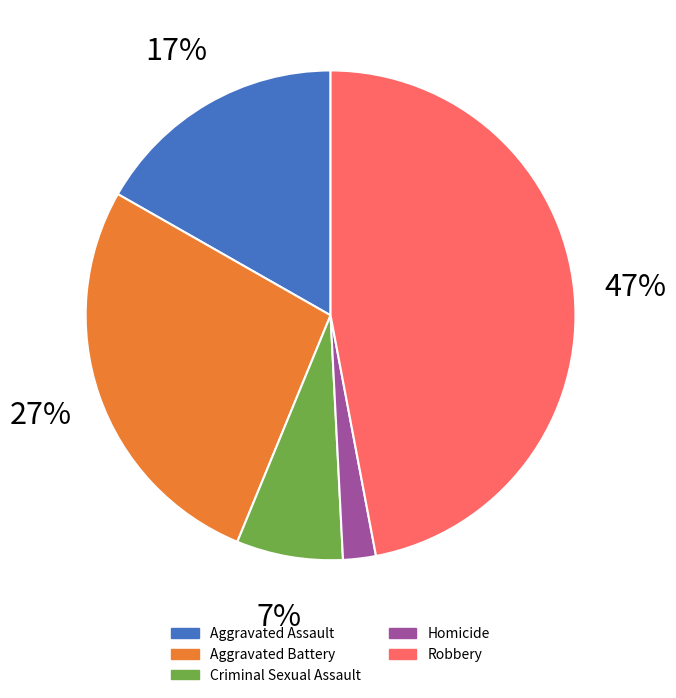

Which slice is the largest?

Robbery